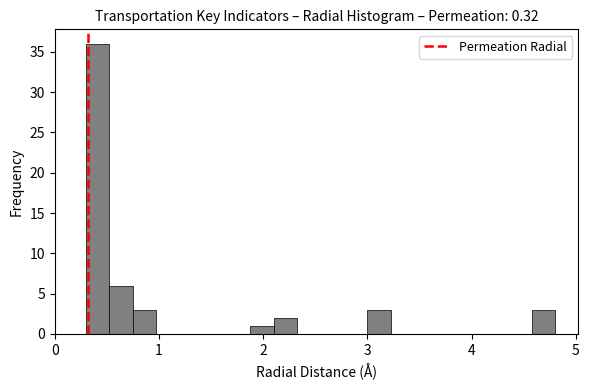

Read against the x-axis, roughly where is the centre of the tallest bar?

0.4